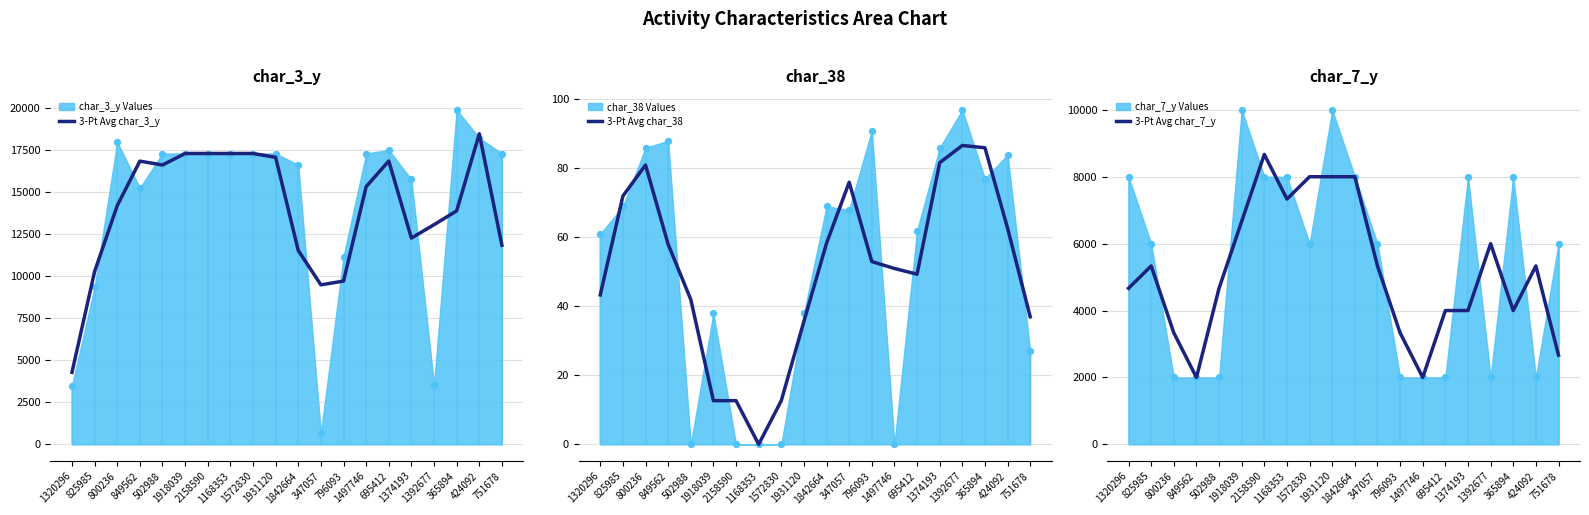

Which series has the largest Y range (max minus min)?

3-Pt Avg char_3_y